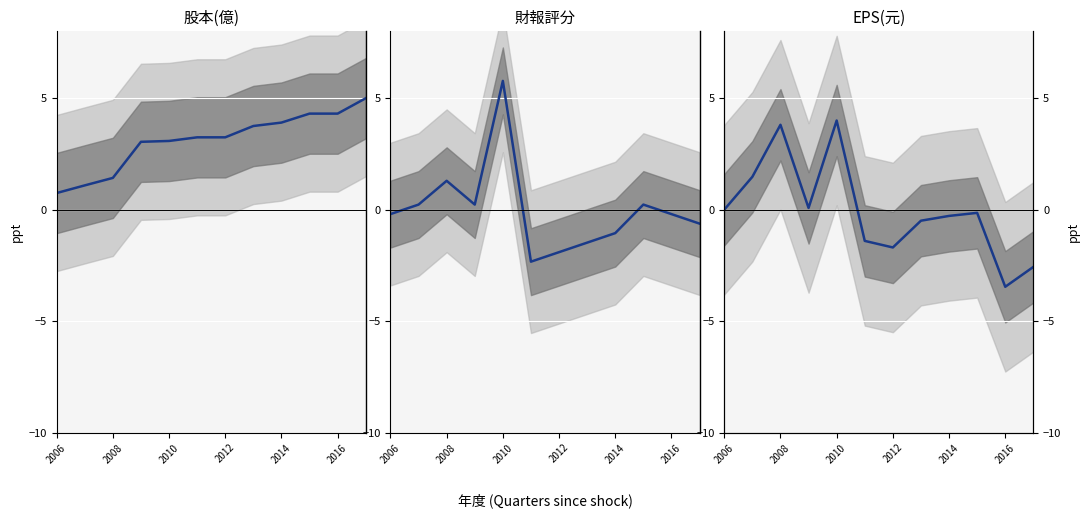

The value of 股本(億) at 9 is 7.4. True or false?

False